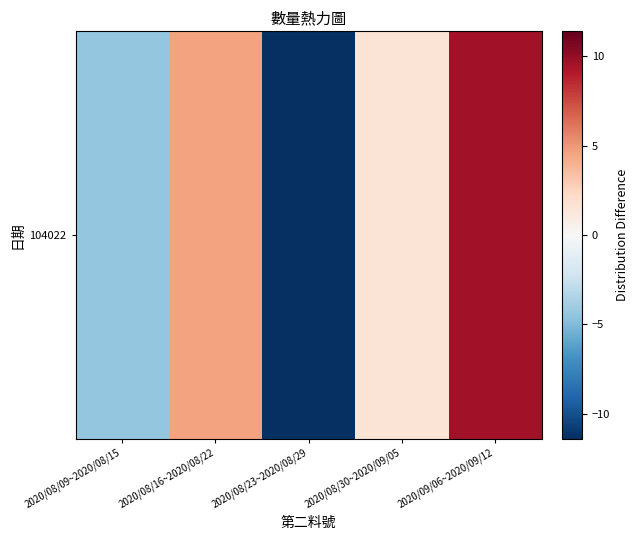

How many data points are less than 1?

2